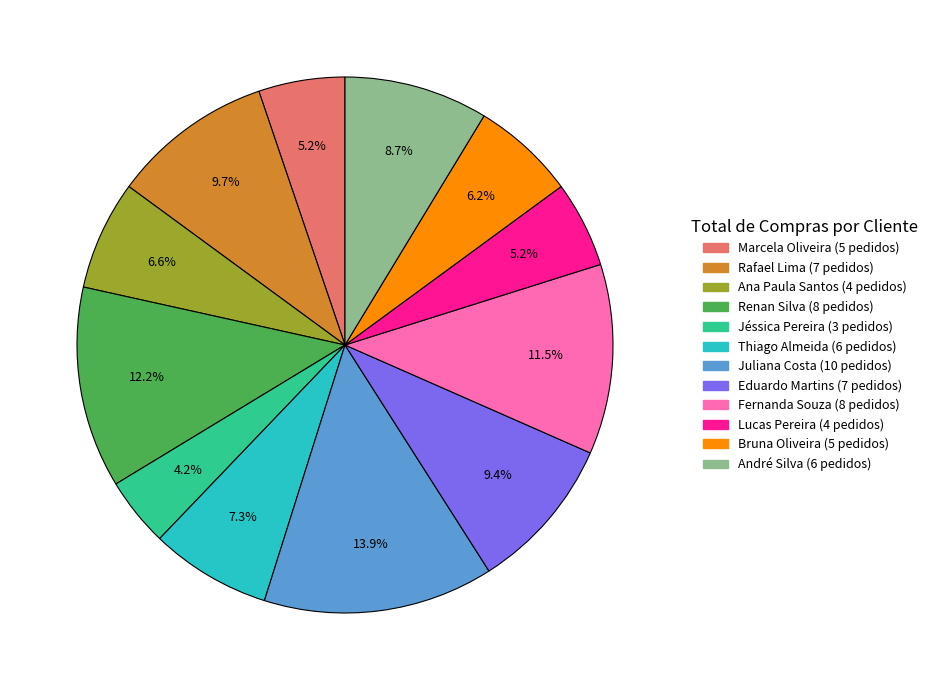

Which category has the smallest portion of the pie?

Jéssica Pereira (3 pedidos)